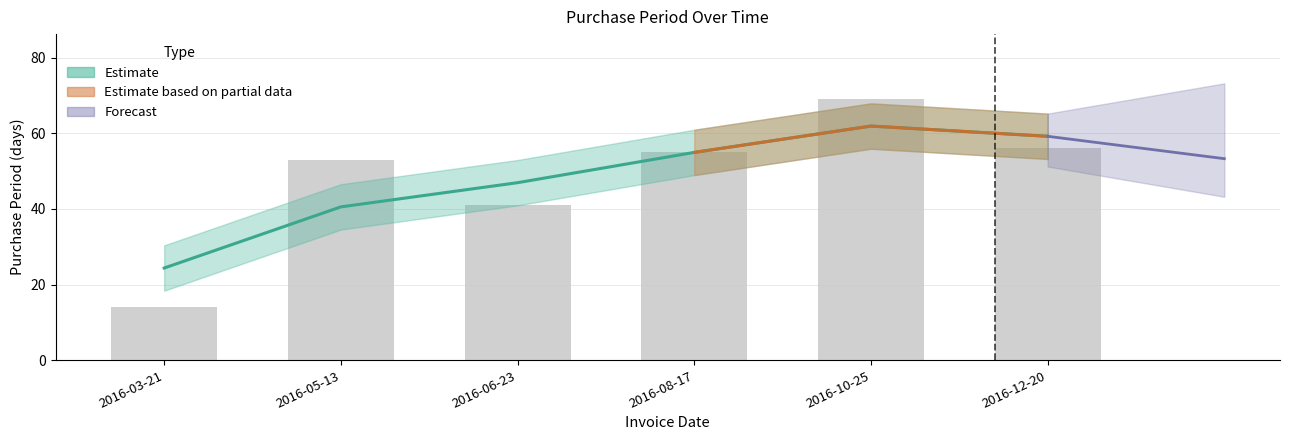

The chart shows a value of 69 at 2016-10-25. True or false?

True